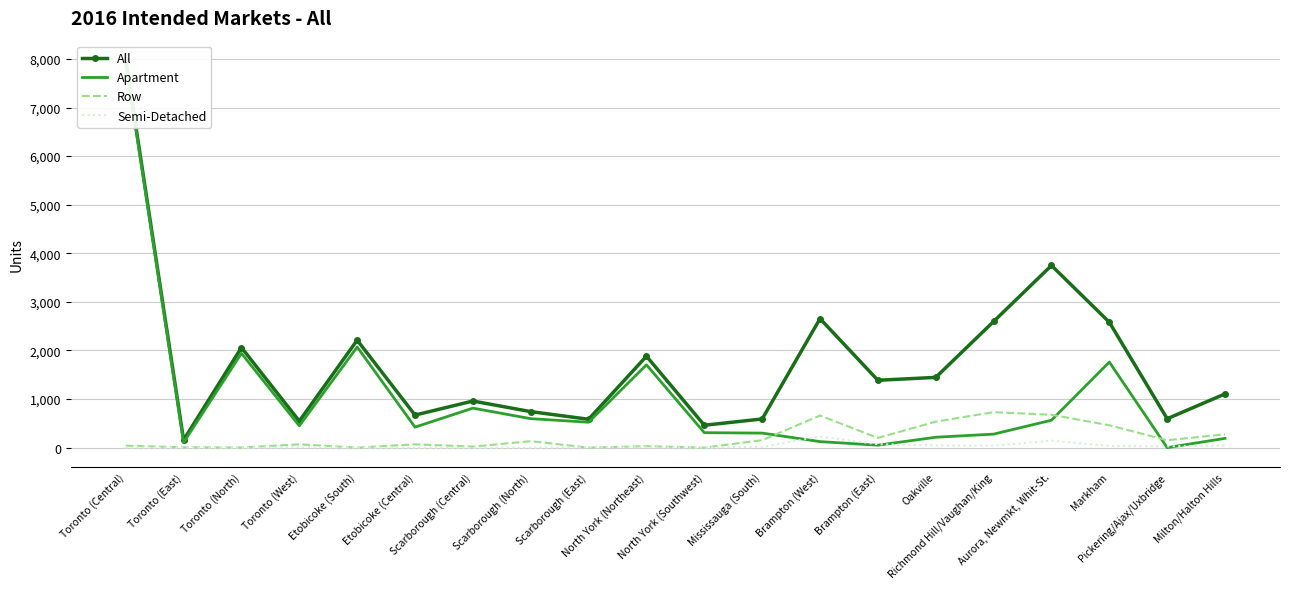

Reading right to left, what are all the values shown in this chart?

All: 1106	595	2581	3749	2596	1446	1386	2655	590	461	1882	584	741	959	670	2212	546	2060	157	7977
Apartment: 191	0	1761	564	278	214	50	124	299	308	1705	523	596	813	422	2071	449	1941	106	7922
Row: 274	152	460	676	730	535	200	661	154	0	30	0	133	21	68	0	68	3	7	40
Semi-Detached: 46	26	34	144	40	46	70	230	14	4	10	10	0	0	0	4	10	2	2	6